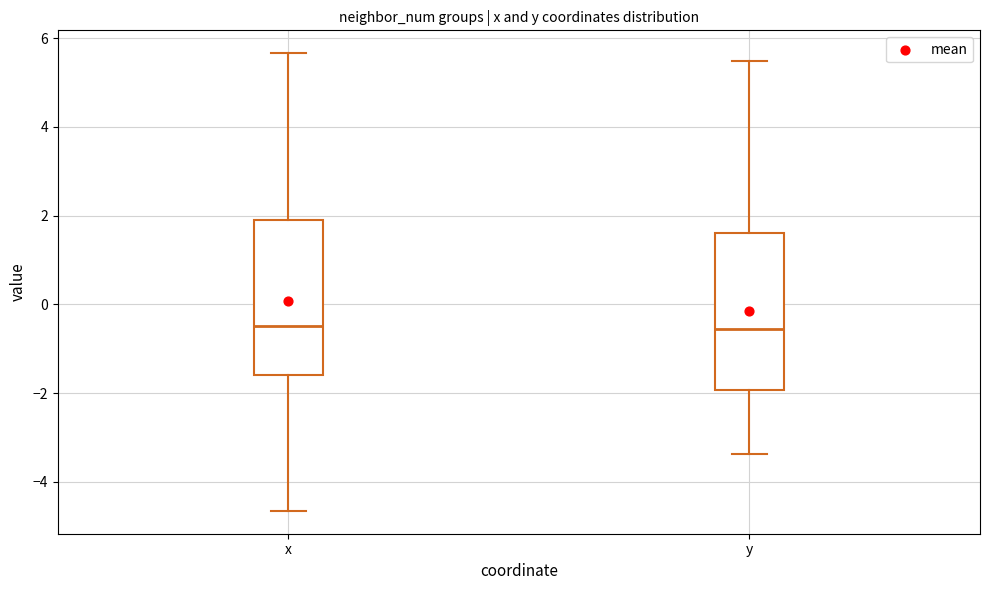

Where is the lower edge of the box for y on the y-axis? The values are not printed on the chart, so give them approximately, as read against the axis.

-2.0